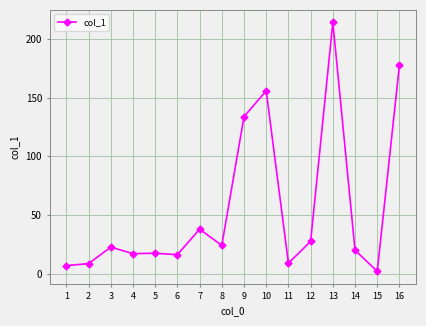

What is the minimum value shown in the chart?

2.1